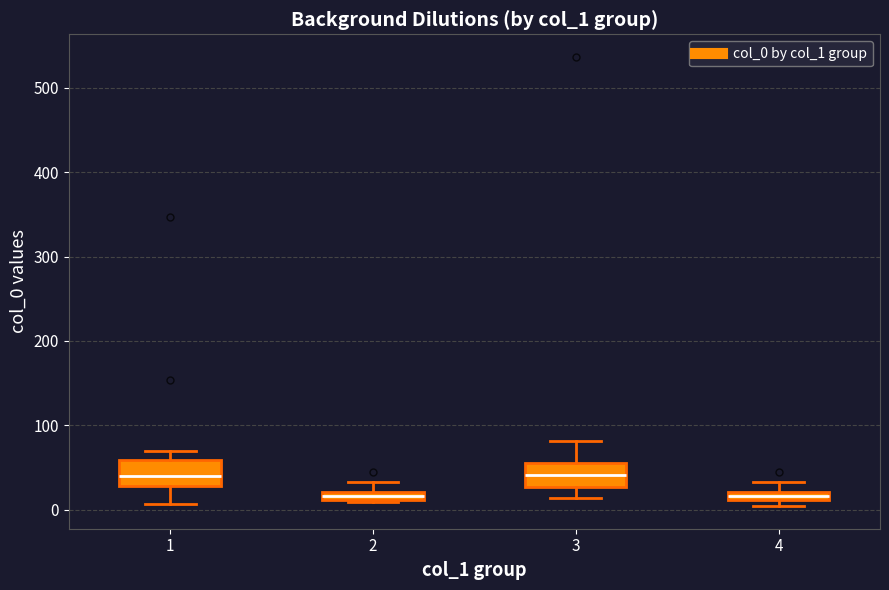

Where is the upper edge of the box at x = 4 on the y-axis? The values are not printed on the chart, so give them approximately, as read against the axis.

20